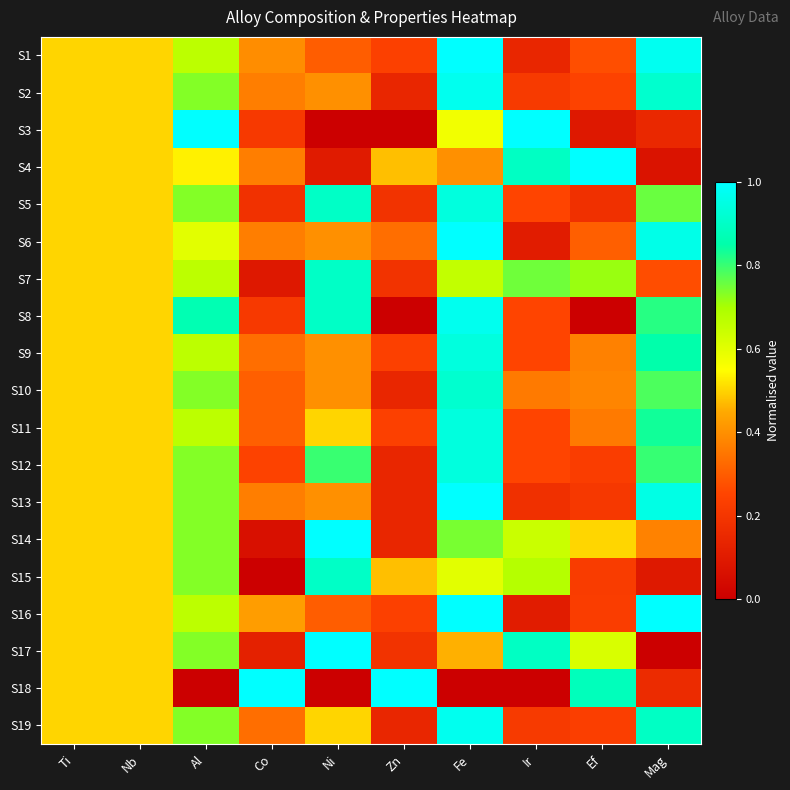

Reading left to right, what are all the values shown in this chart?

S1: Ti=0.5	Nb=0.5	Al=0.7	Co=0.4	Ni=0.3	Zn=0.2	Fe=1.0	Ir=0.1	Ef=0.3	Mag=1.0
S2: Ti=0.5	Nb=0.5	Al=0.7	Co=0.4	Ni=0.4	Zn=0.1	Fe=1.0	Ir=0.2	Ef=0.2	Mag=0.9
S3: Ti=0.5	Nb=0.5	Al=1.0	Co=0.2	Ni=0.0	Zn=0.0	Fe=0.6	Ir=1.0	Ef=0.1	Mag=0.1
S4: Ti=0.5	Nb=0.5	Al=0.5	Co=0.4	Ni=0.1	Zn=0.5	Fe=0.4	Ir=0.9	Ef=1.0	Mag=0.1
S5: Ti=0.5	Nb=0.5	Al=0.7	Co=0.2	Ni=0.9	Zn=0.2	Fe=0.9	Ir=0.2	Ef=0.2	Mag=0.8
S6: Ti=0.5	Nb=0.5	Al=0.6	Co=0.4	Ni=0.4	Zn=0.3	Fe=1.0	Ir=0.1	Ef=0.3	Mag=1.0
S7: Ti=0.5	Nb=0.5	Al=0.7	Co=0.1	Ni=0.9	Zn=0.2	Fe=0.7	Ir=0.8	Ef=0.7	Mag=0.3
S8: Ti=0.5	Nb=0.5	Al=0.9	Co=0.2	Ni=0.9	Zn=0.0	Fe=1.0	Ir=0.2	Ef=0.0	Mag=0.8
S9: Ti=0.5	Nb=0.5	Al=0.7	Co=0.3	Ni=0.4	Zn=0.2	Fe=0.9	Ir=0.2	Ef=0.4	Mag=0.9
S10: Ti=0.5	Nb=0.5	Al=0.7	Co=0.3	Ni=0.4	Zn=0.1	Fe=0.9	Ir=0.4	Ef=0.4	Mag=0.8
S11: Ti=0.5	Nb=0.5	Al=0.7	Co=0.3	Ni=0.5	Zn=0.2	Fe=0.9	Ir=0.2	Ef=0.4	Mag=0.8
S12: Ti=0.5	Nb=0.5	Al=0.7	Co=0.2	Ni=0.8	Zn=0.1	Fe=0.9	Ir=0.2	Ef=0.2	Mag=0.8
S13: Ti=0.5	Nb=0.5	Al=0.7	Co=0.4	Ni=0.4	Zn=0.1	Fe=1.0	Ir=0.2	Ef=0.2	Mag=1.0
S14: Ti=0.5	Nb=0.5	Al=0.7	Co=0.1	Ni=1.0	Zn=0.1	Fe=0.7	Ir=0.6	Ef=0.5	Mag=0.4
S15: Ti=0.5	Nb=0.5	Al=0.7	Co=0.0	Ni=0.9	Zn=0.5	Fe=0.6	Ir=0.7	Ef=0.2	Mag=0.1
S16: Ti=0.5	Nb=0.5	Al=0.7	Co=0.4	Ni=0.3	Zn=0.2	Fe=1.0	Ir=0.1	Ef=0.2	Mag=1.0
S17: Ti=0.5	Nb=0.5	Al=0.7	Co=0.1	Ni=1.0	Zn=0.2	Fe=0.5	Ir=0.9	Ef=0.6	Mag=0.0
S18: Ti=0.5	Nb=0.5	Al=0.0	Co=1.0	Ni=0.0	Zn=1.0	Fe=0.0	Ir=0.0	Ef=0.9	Mag=0.2
S19: Ti=0.5	Nb=0.5	Al=0.7	Co=0.3	Ni=0.5	Zn=0.1	Fe=1.0	Ir=0.2	Ef=0.2	Mag=0.9